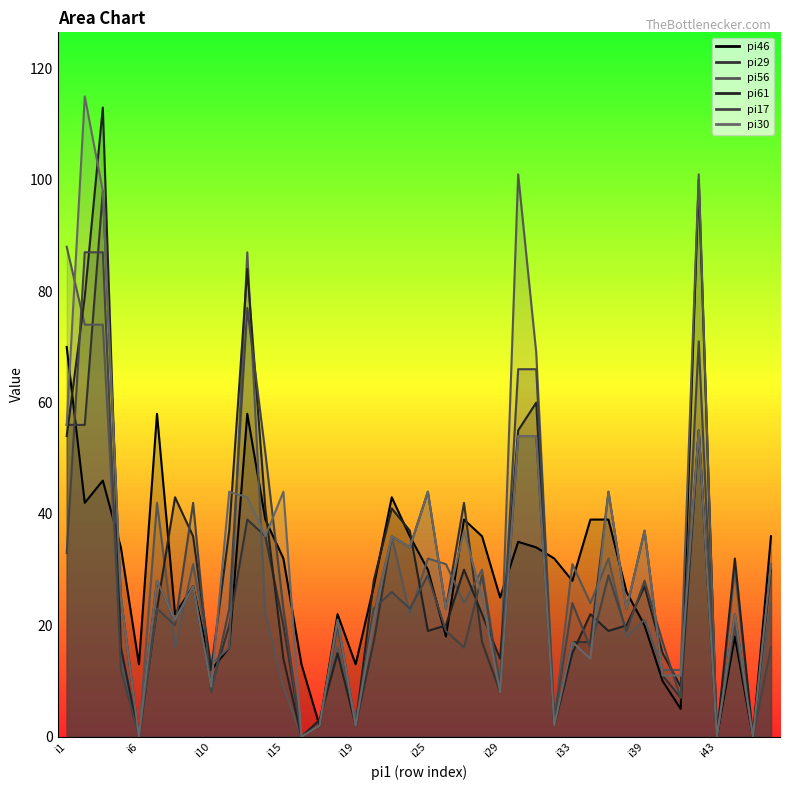

The pi61 series shows 4 at i5. True or false?

False